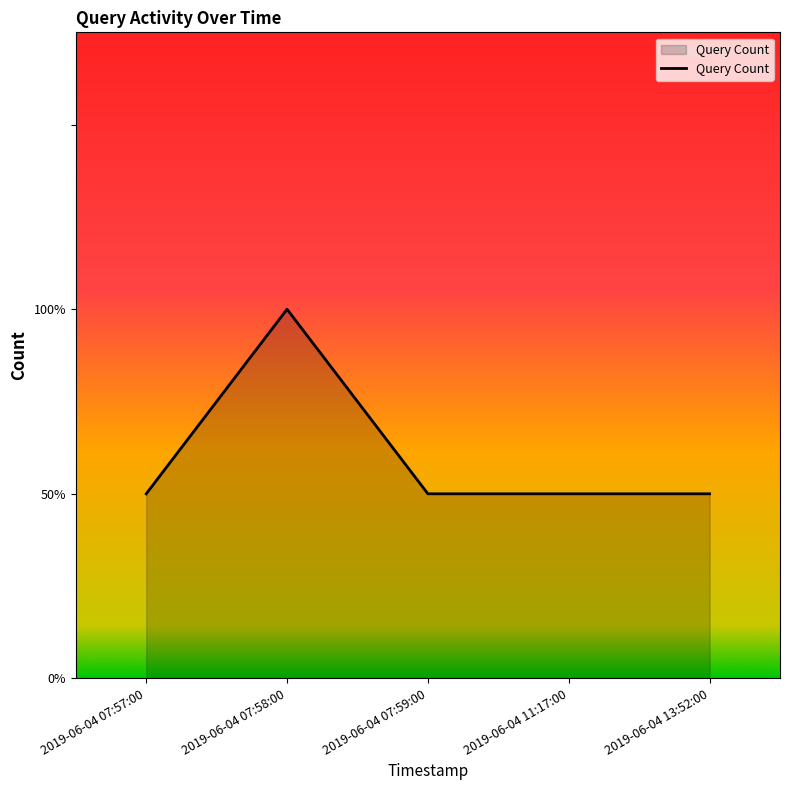

Which category has the lowest value across all series?

2019-06-04 07:57:00